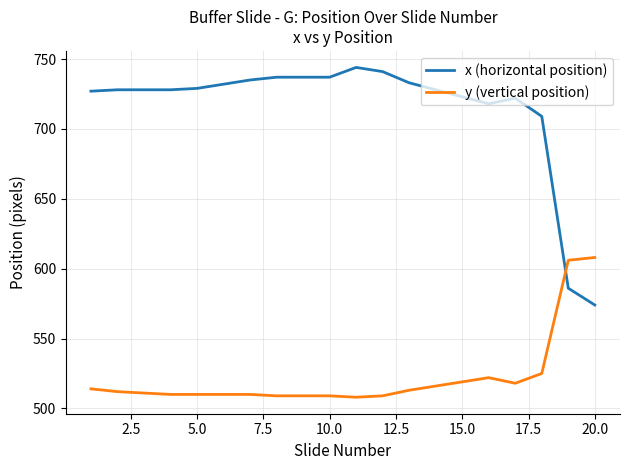

Rank the series by their average value, from lowest to highest.

y (vertical position), x (horizontal position)